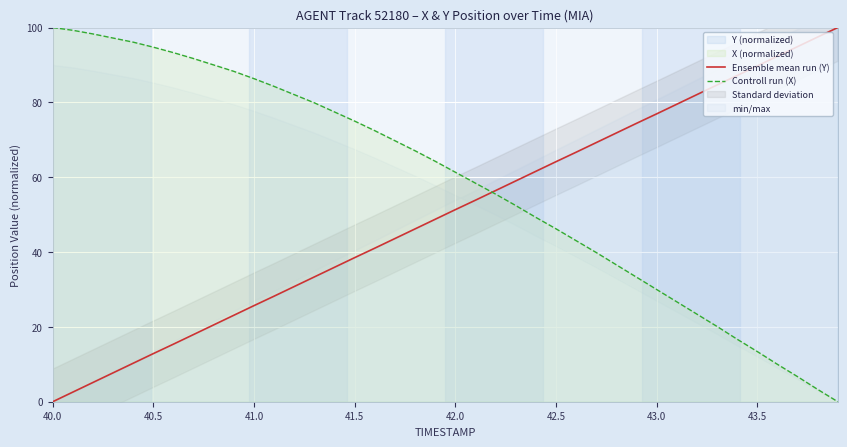

True or false: Ensemble mean run (Y) has a value of 3.9 at 40.5.

False